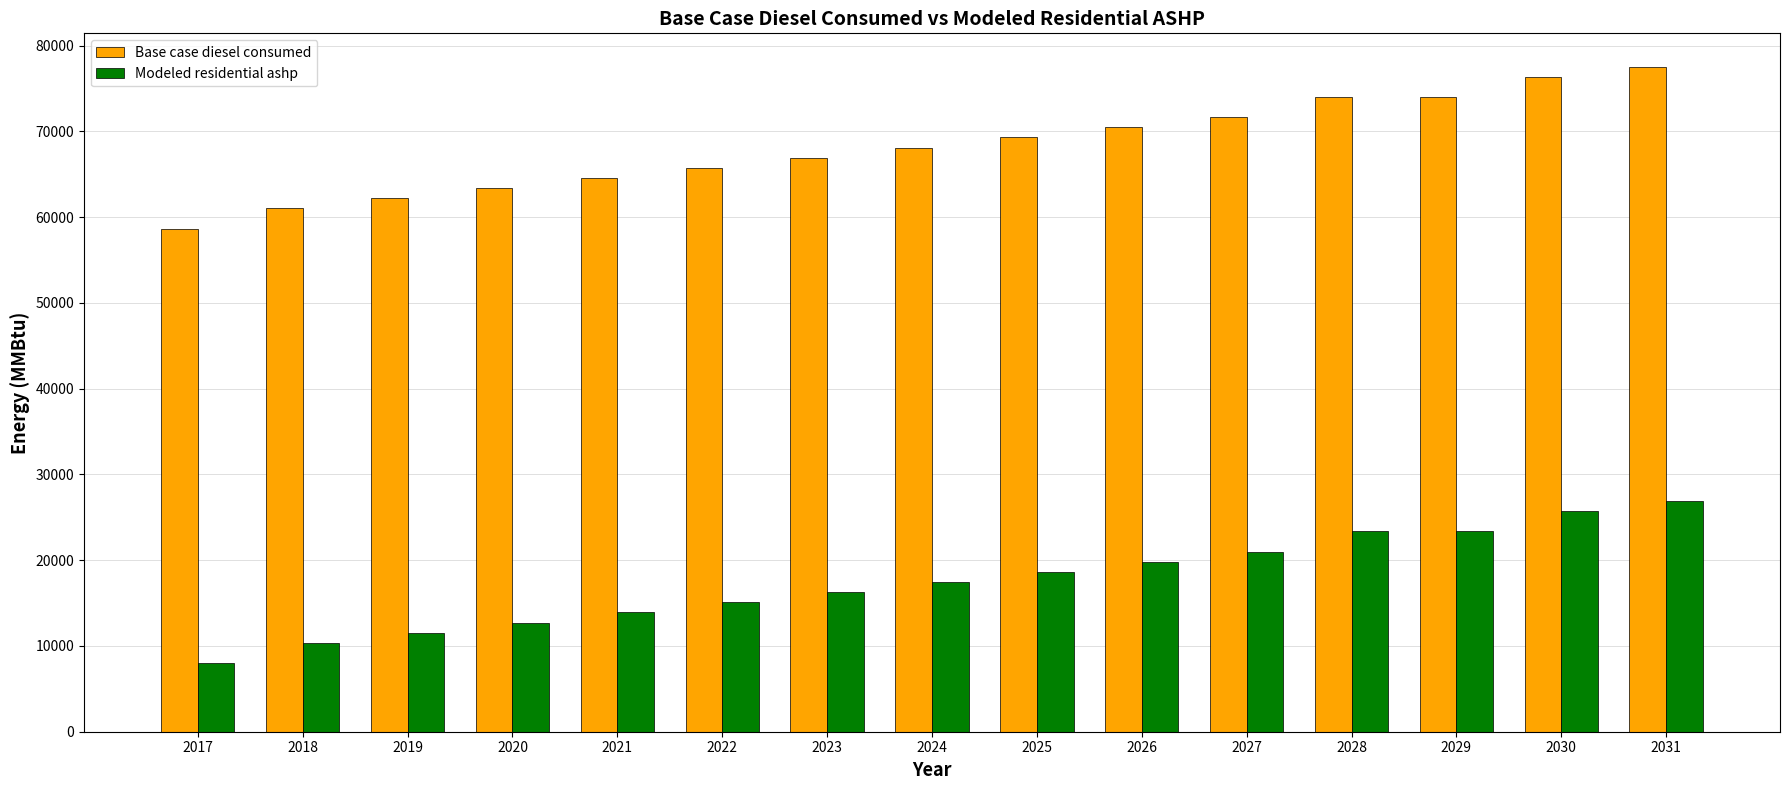

What are all the series names shown in the legend?

Base case diesel consumed, Modeled residential ashp